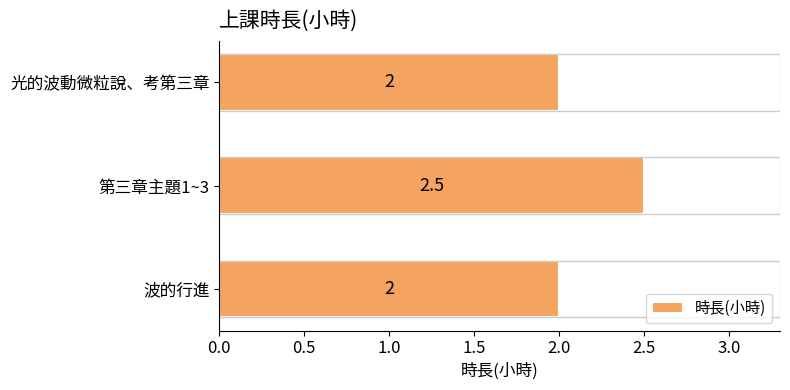

Between 1.0 and 0.0, which is larger?

1.0